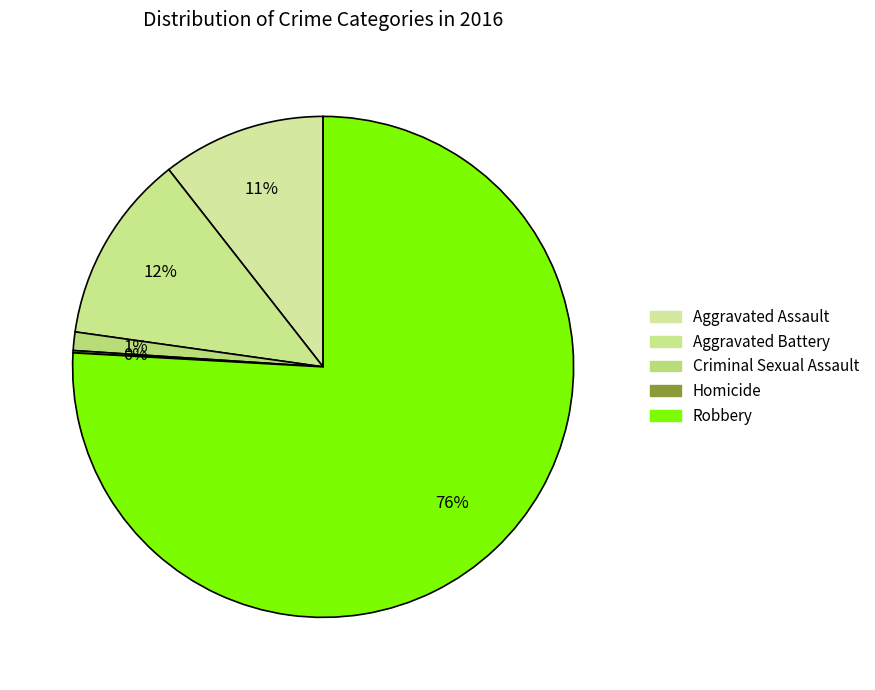

What percentage is the Robbery slice, to the nearest percent?

76%